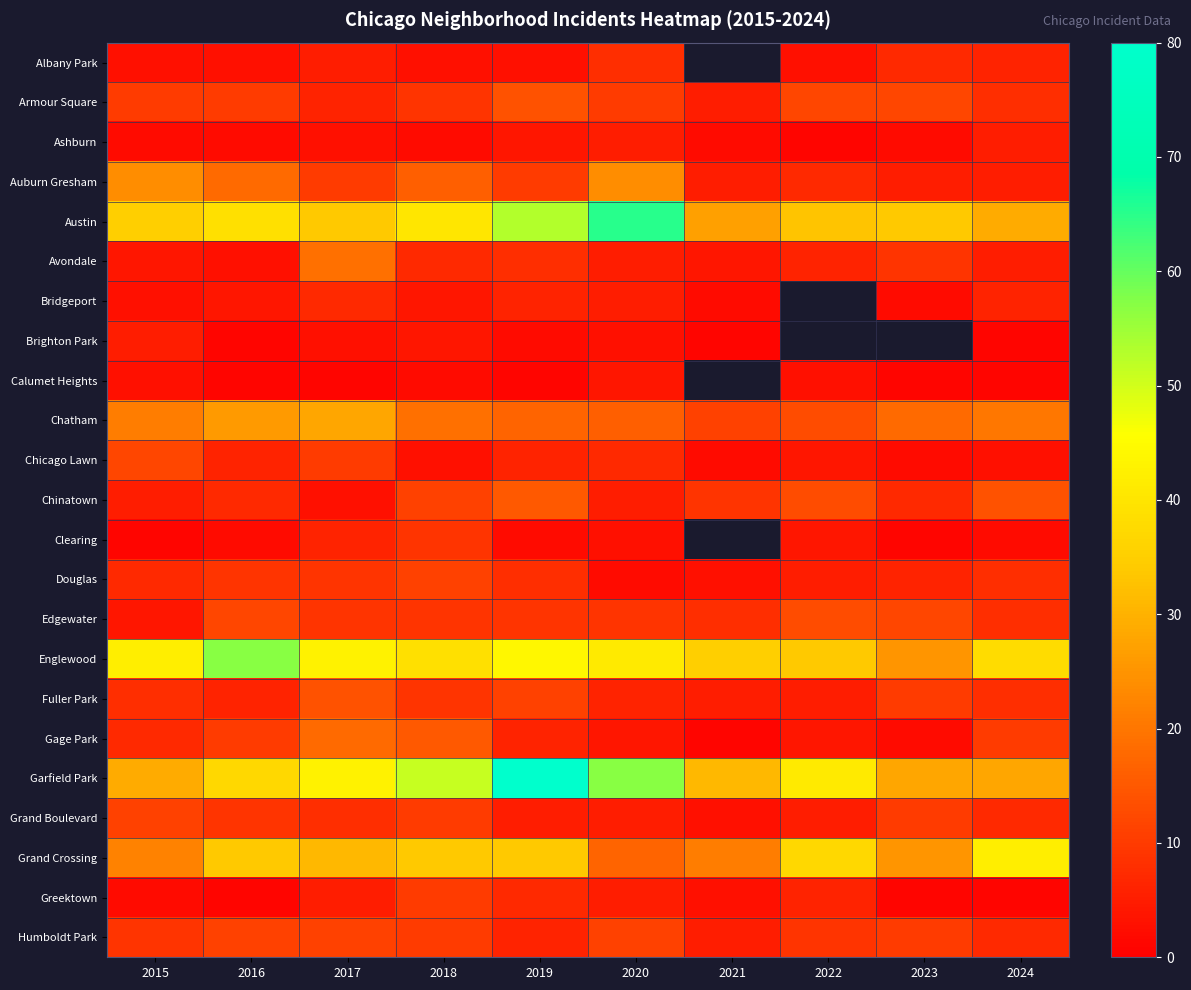

How many values in the Brighton Park series are below 3?

4